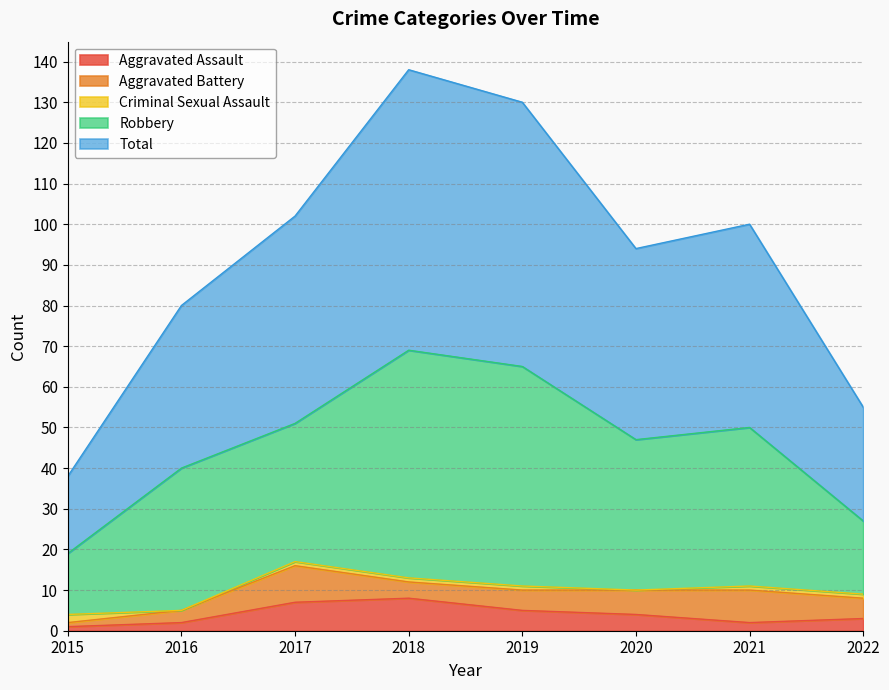

What is the difference between the maximum and minimum values in the Aggravated Battery series?

8